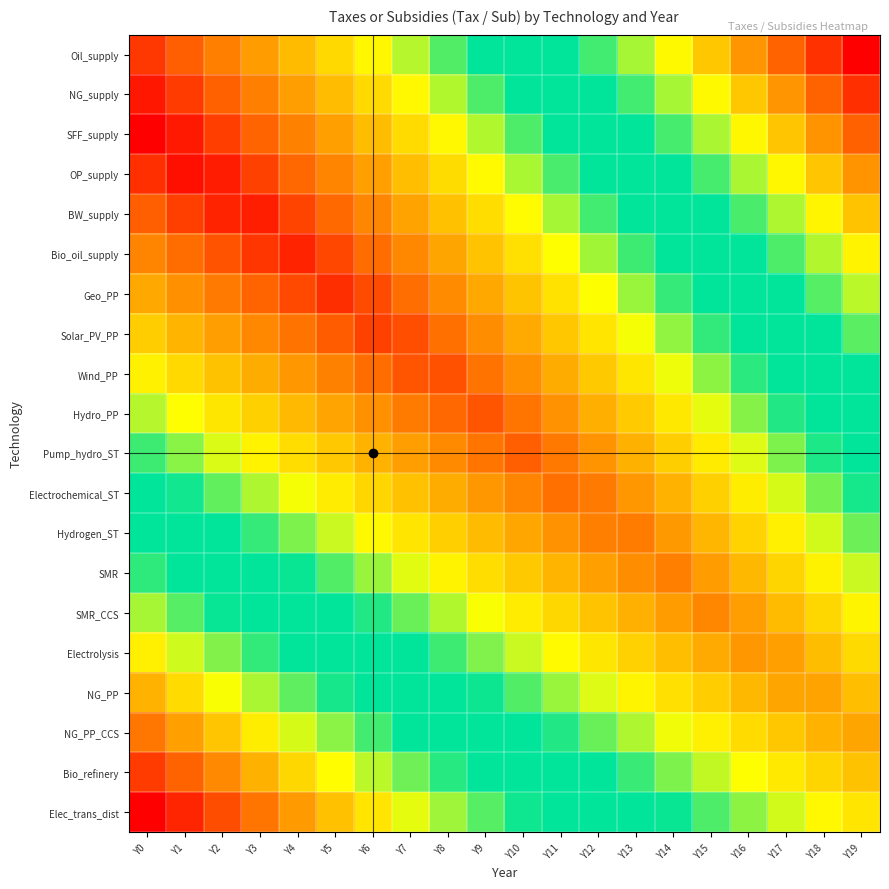

Reading left to right, extract all data points from this chart.

Oil_supply: Y0=0.1	Y1=0.1	Y2=0.2	Y3=0.2	Y4=0.3	Y5=0.3	Y6=0.4	Y7=0.4	Y8=0.5	Y9=0.5	Y10=0.6	Y11=0.6	Y12=0.7	Y13=0.7	Y14=0.8	Y15=0.8	Y16=0.9	Y17=0.9	Y18=1.0	Y19=1.0
NG_supply: Y0=0.0	Y1=0.1	Y2=0.1	Y3=0.2	Y4=0.2	Y5=0.3	Y6=0.3	Y7=0.4	Y8=0.4	Y9=0.5	Y10=0.5	Y11=0.6	Y12=0.6	Y13=0.7	Y14=0.7	Y15=0.8	Y16=0.8	Y17=0.9	Y18=0.9	Y19=1.0
SFF_supply: Y0=0.0	Y1=0.0	Y2=0.1	Y3=0.1	Y4=0.2	Y5=0.2	Y6=0.3	Y7=0.3	Y8=0.4	Y9=0.4	Y10=0.5	Y11=0.5	Y12=0.6	Y13=0.6	Y14=0.7	Y15=0.7	Y16=0.8	Y17=0.8	Y18=0.9	Y19=0.9
OP_supply: Y0=0.1	Y1=0.0	Y2=0.0	Y3=0.1	Y4=0.1	Y5=0.2	Y6=0.2	Y7=0.3	Y8=0.3	Y9=0.4	Y10=0.4	Y11=0.5	Y12=0.5	Y13=0.6	Y14=0.6	Y15=0.7	Y16=0.7	Y17=0.8	Y18=0.8	Y19=0.9
BW_supply: Y0=0.1	Y1=0.1	Y2=0.0	Y3=0.0	Y4=0.1	Y5=0.1	Y6=0.2	Y7=0.2	Y8=0.3	Y9=0.3	Y10=0.4	Y11=0.4	Y12=0.5	Y13=0.5	Y14=0.6	Y15=0.6	Y16=0.7	Y17=0.7	Y18=0.8	Y19=0.8
Bio_oil_supply: Y0=0.2	Y1=0.1	Y2=0.1	Y3=0.1	Y4=0.0	Y5=0.1	Y6=0.1	Y7=0.2	Y8=0.2	Y9=0.3	Y10=0.3	Y11=0.4	Y12=0.4	Y13=0.5	Y14=0.5	Y15=0.6	Y16=0.6	Y17=0.7	Y18=0.7	Y19=0.8
Geo_PP: Y0=0.2	Y1=0.2	Y2=0.2	Y3=0.1	Y4=0.1	Y5=0.1	Y6=0.1	Y7=0.1	Y8=0.2	Y9=0.2	Y10=0.3	Y11=0.3	Y12=0.4	Y13=0.4	Y14=0.5	Y15=0.5	Y16=0.6	Y17=0.6	Y18=0.7	Y19=0.7
Solar_PV_PP: Y0=0.3	Y1=0.3	Y2=0.2	Y3=0.2	Y4=0.1	Y5=0.1	Y6=0.1	Y7=0.1	Y8=0.1	Y9=0.2	Y10=0.2	Y11=0.3	Y12=0.3	Y13=0.4	Y14=0.4	Y15=0.5	Y16=0.5	Y17=0.6	Y18=0.6	Y19=0.7
Wind_PP: Y0=0.4	Y1=0.3	Y2=0.3	Y3=0.2	Y4=0.2	Y5=0.2	Y6=0.1	Y7=0.1	Y8=0.1	Y9=0.1	Y10=0.2	Y11=0.2	Y12=0.3	Y13=0.3	Y14=0.4	Y15=0.4	Y16=0.5	Y17=0.5	Y18=0.6	Y19=0.6
Hydro_PP: Y0=0.4	Y1=0.4	Y2=0.3	Y3=0.3	Y4=0.3	Y5=0.2	Y6=0.2	Y7=0.2	Y8=0.1	Y9=0.1	Y10=0.2	Y11=0.2	Y12=0.2	Y13=0.3	Y14=0.3	Y15=0.4	Y16=0.4	Y17=0.5	Y18=0.5	Y19=0.6
Pump_hydro_ST: Y0=0.5	Y1=0.4	Y2=0.4	Y3=0.4	Y4=0.3	Y5=0.3	Y6=0.3	Y7=0.2	Y8=0.2	Y9=0.2	Y10=0.1	Y11=0.2	Y12=0.2	Y13=0.2	Y14=0.3	Y15=0.3	Y16=0.4	Y17=0.4	Y18=0.5	Y19=0.5
Electrochemical_ST: Y0=0.5	Y1=0.5	Y2=0.5	Y3=0.4	Y4=0.4	Y5=0.3	Y6=0.3	Y7=0.3	Y8=0.2	Y9=0.2	Y10=0.2	Y11=0.1	Y12=0.2	Y13=0.2	Y14=0.3	Y15=0.3	Y16=0.3	Y17=0.4	Y18=0.4	Y19=0.5
Hydrogen_ST: Y0=0.6	Y1=0.5	Y2=0.5	Y3=0.5	Y4=0.4	Y5=0.4	Y6=0.4	Y7=0.3	Y8=0.3	Y9=0.3	Y10=0.2	Y11=0.2	Y12=0.2	Y13=0.2	Y14=0.2	Y15=0.3	Y16=0.3	Y17=0.4	Y18=0.4	Y19=0.4
SMR: Y0=0.6	Y1=0.6	Y2=0.6	Y3=0.5	Y4=0.5	Y5=0.5	Y6=0.4	Y7=0.4	Y8=0.4	Y9=0.3	Y10=0.3	Y11=0.3	Y12=0.2	Y13=0.2	Y14=0.2	Y15=0.2	Y16=0.3	Y17=0.3	Y18=0.4	Y19=0.4
SMR_CCS: Y0=0.7	Y1=0.7	Y2=0.6	Y3=0.6	Y4=0.6	Y5=0.5	Y6=0.5	Y7=0.4	Y8=0.4	Y9=0.4	Y10=0.3	Y11=0.3	Y12=0.3	Y13=0.2	Y14=0.2	Y15=0.2	Y16=0.2	Y17=0.3	Y18=0.3	Y19=0.4
Electrolysis: Y0=0.8	Y1=0.7	Y2=0.7	Y3=0.6	Y4=0.6	Y5=0.6	Y6=0.5	Y7=0.5	Y8=0.5	Y9=0.4	Y10=0.4	Y11=0.4	Y12=0.3	Y13=0.3	Y14=0.3	Y15=0.2	Y16=0.2	Y17=0.2	Y18=0.3	Y19=0.3
NG_PP: Y0=0.8	Y1=0.8	Y2=0.7	Y3=0.7	Y4=0.7	Y5=0.6	Y6=0.6	Y7=0.6	Y8=0.5	Y9=0.5	Y10=0.5	Y11=0.4	Y12=0.4	Y13=0.4	Y14=0.3	Y15=0.3	Y16=0.3	Y17=0.2	Y18=0.2	Y19=0.3
NG_PP_CCS: Y0=0.9	Y1=0.8	Y2=0.8	Y3=0.8	Y4=0.7	Y5=0.7	Y6=0.7	Y7=0.6	Y8=0.6	Y9=0.6	Y10=0.5	Y11=0.5	Y12=0.4	Y13=0.4	Y14=0.4	Y15=0.3	Y16=0.3	Y17=0.3	Y18=0.3	Y19=0.2
Bio_refinery: Y0=0.9	Y1=0.9	Y2=0.9	Y3=0.8	Y4=0.8	Y5=0.8	Y6=0.7	Y7=0.7	Y8=0.6	Y9=0.6	Y10=0.6	Y11=0.5	Y12=0.5	Y13=0.5	Y14=0.4	Y15=0.4	Y16=0.4	Y17=0.3	Y18=0.3	Y19=0.3
Elec_trans_dist: Y0=1.0	Y1=1.0	Y2=0.9	Y3=0.9	Y4=0.8	Y5=0.8	Y6=0.8	Y7=0.7	Y8=0.7	Y9=0.7	Y10=0.6	Y11=0.6	Y12=0.6	Y13=0.5	Y14=0.5	Y15=0.5	Y16=0.4	Y17=0.4	Y18=0.4	Y19=0.3